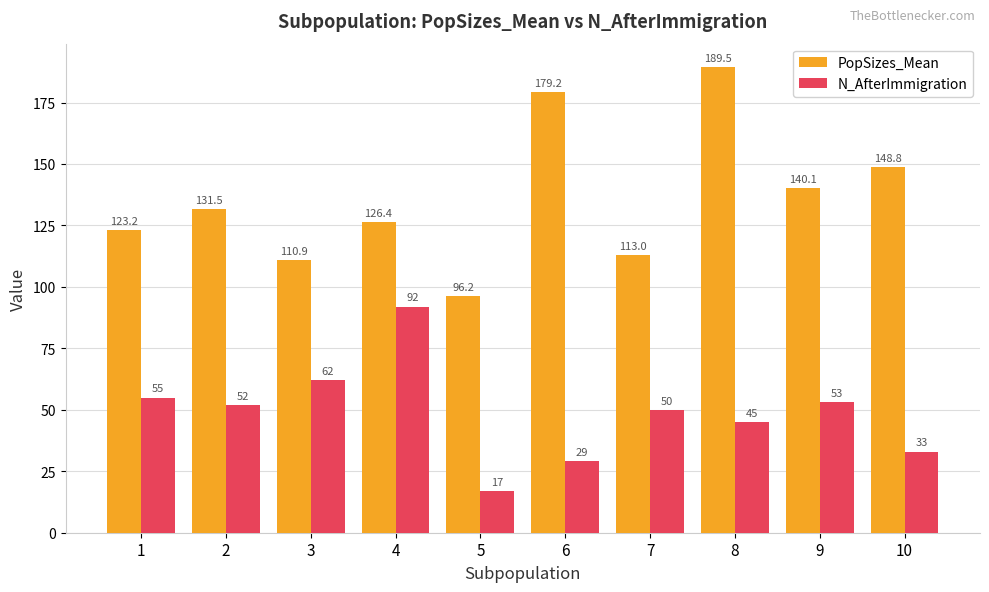

At which label does PopSizes_Mean reach its peak?

8